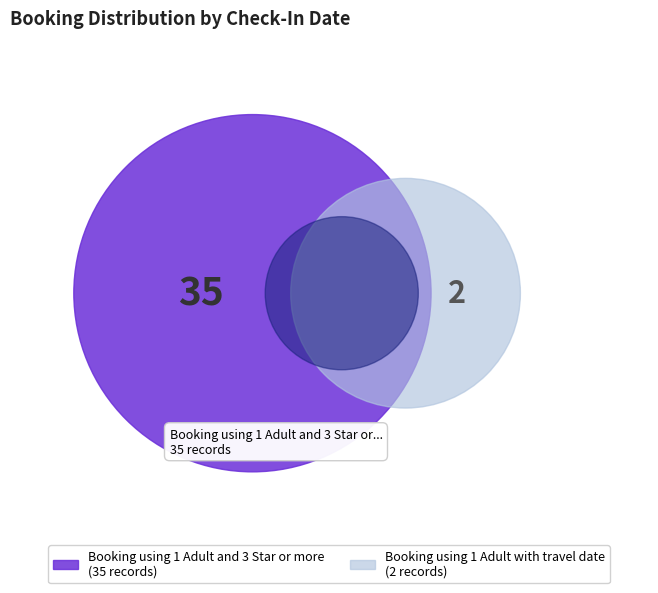

True or false: Booking using 1 Adult with travel date accounts for 15% of the total.

False